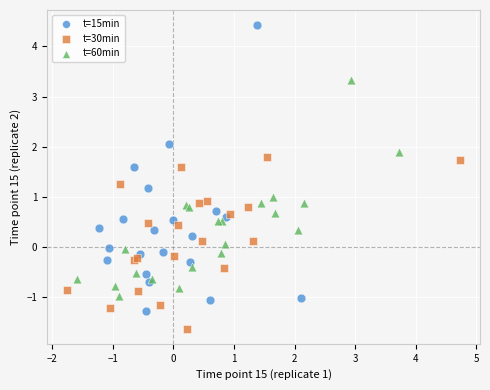

Which series contains the highest Y value?

t=15min